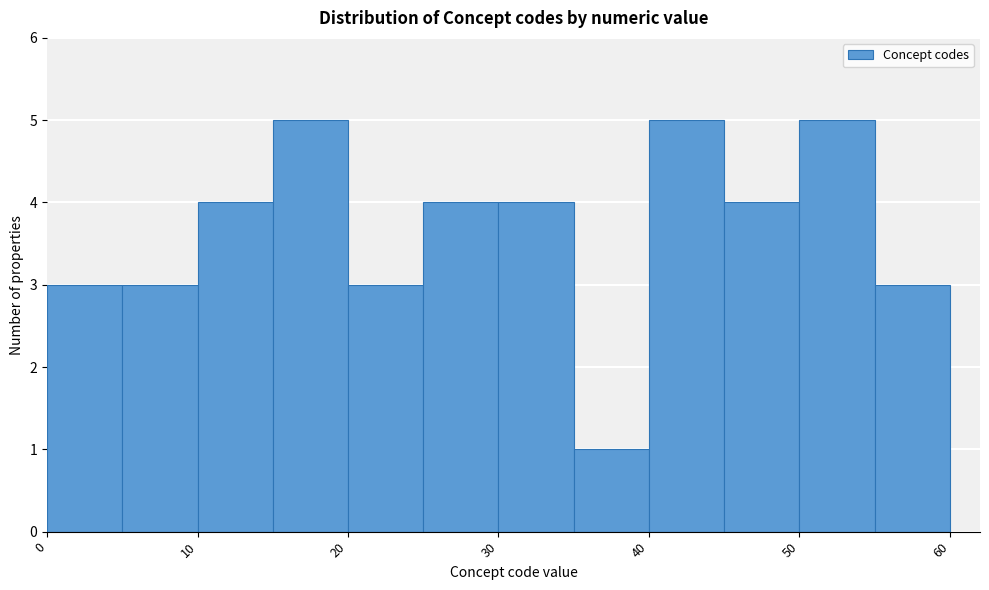

How tall is the bar that spans 25 to 30 on the x-axis? The values are not printed on the chart, so give them approximately, as read against the axis.

4